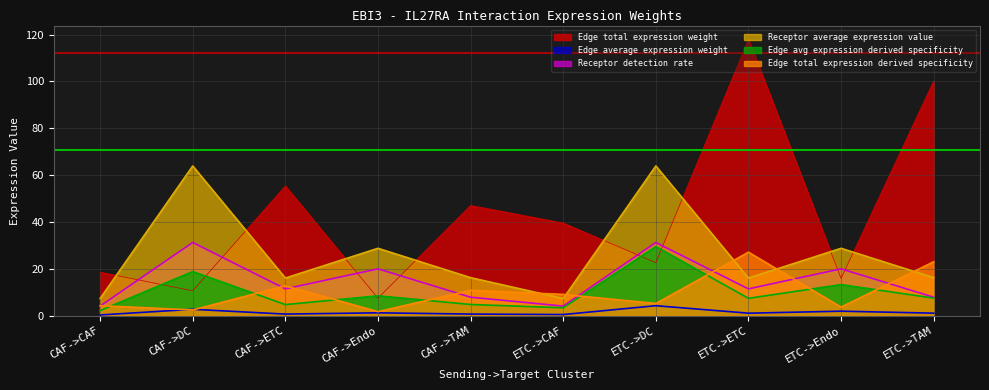

Where does the Edge avg expression derived specificity series first go above 7?

CAF->DC